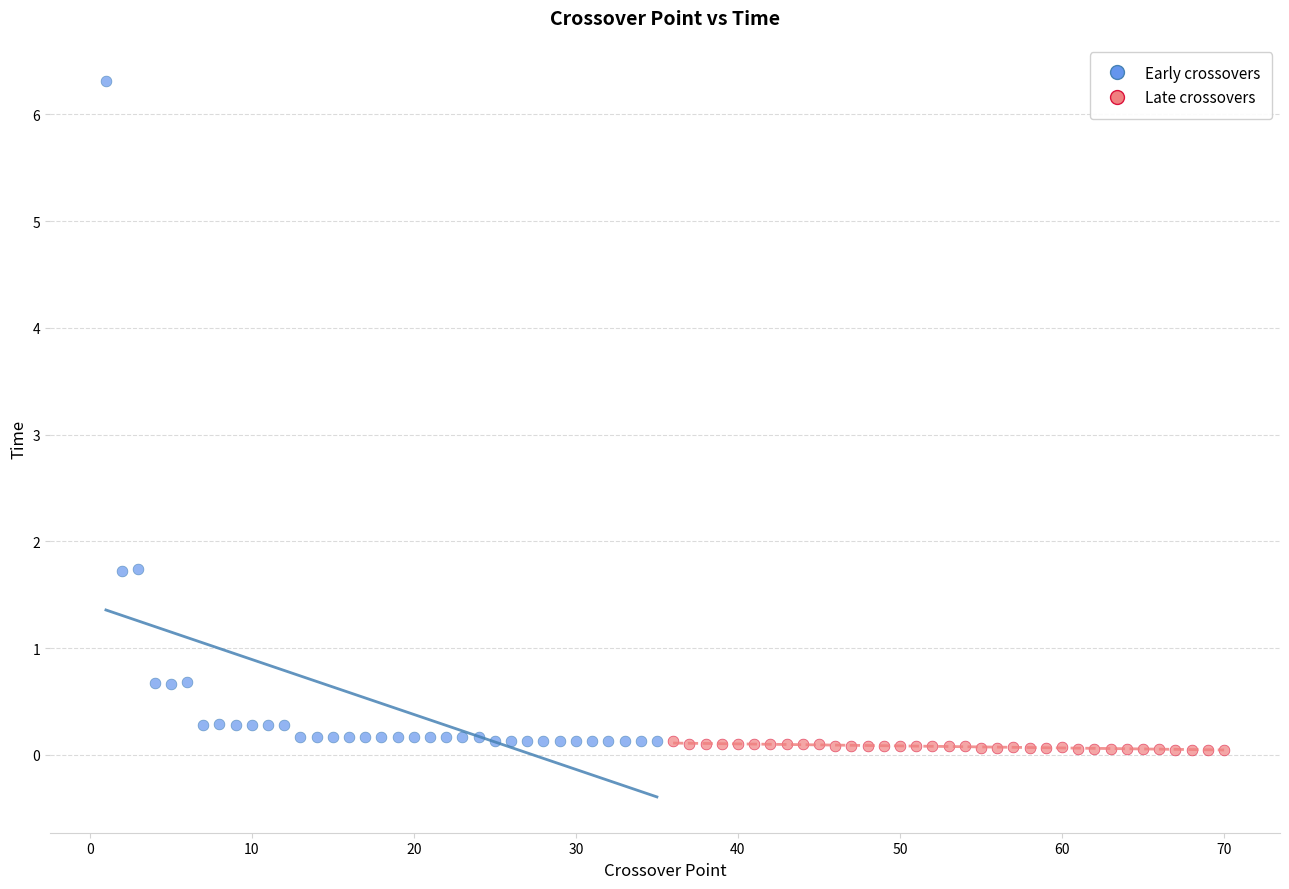

Which series reaches the maximum Y coordinate?

Early crossovers